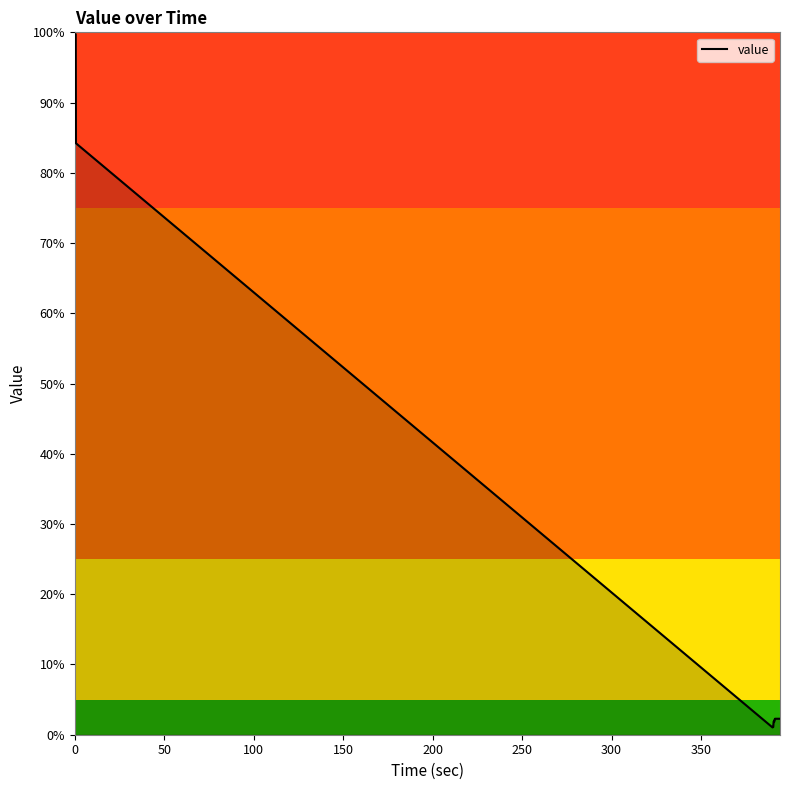

What is the greatest value displayed?

99.7